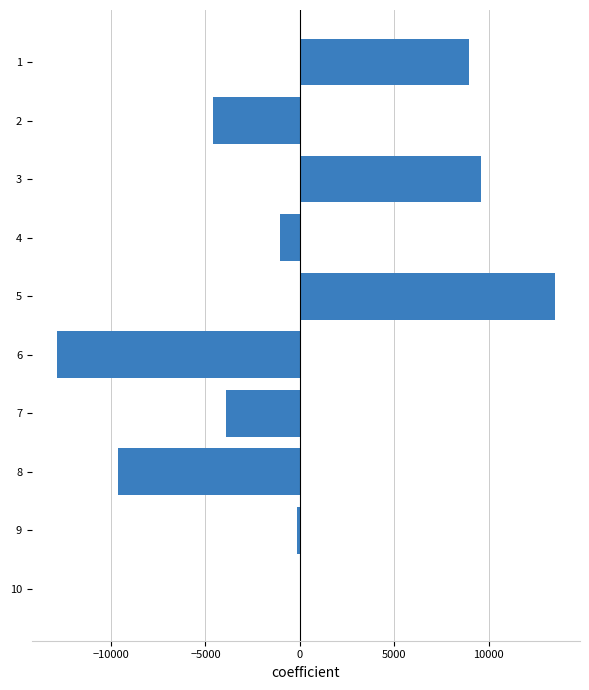

How many distinct data groups are displayed?

1